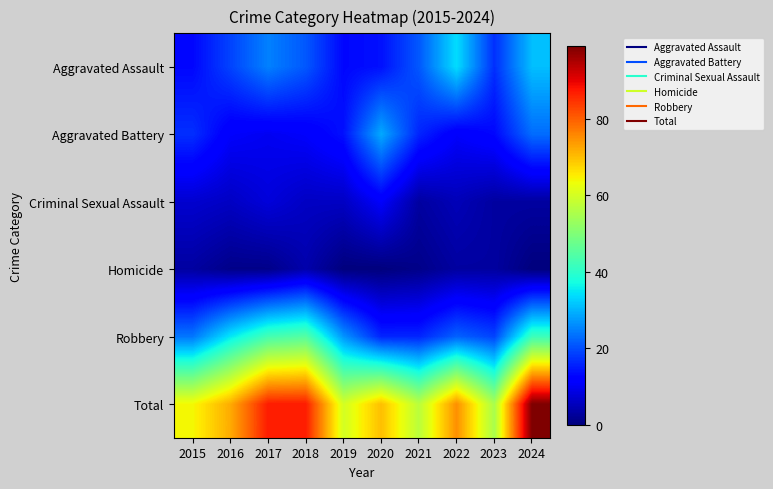

What is the maximum value shown in the chart?

99